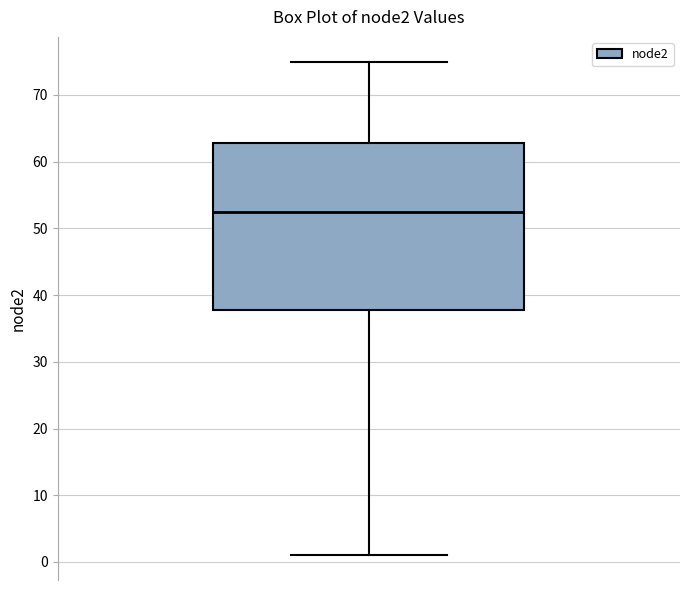

Where does the lower whisker of the box end on the y-axis? The values are not printed on the chart, so give them approximately, as read against the axis.

1